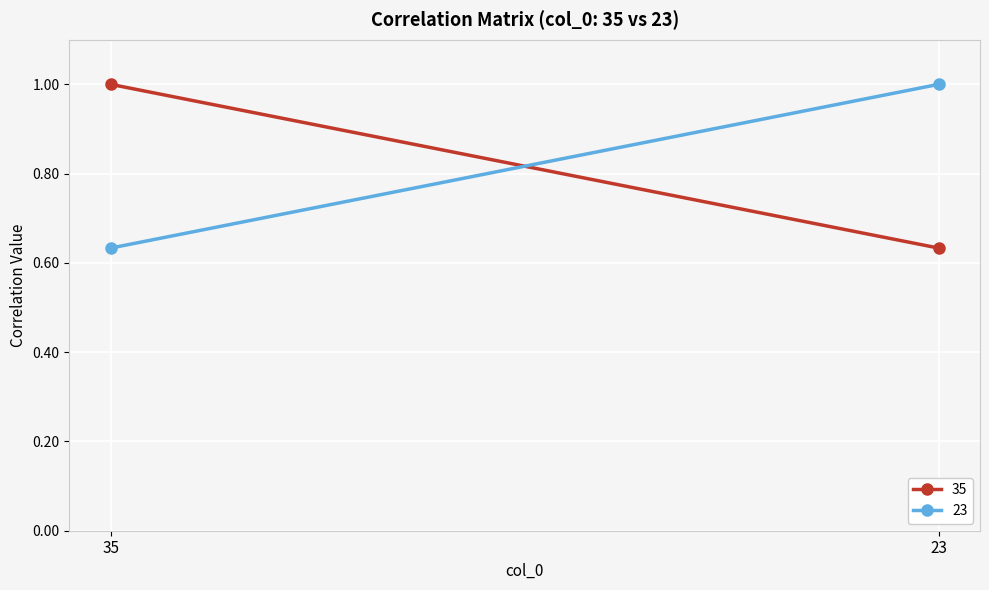

What is the difference between the 35 values at 23 and 35?

0.4